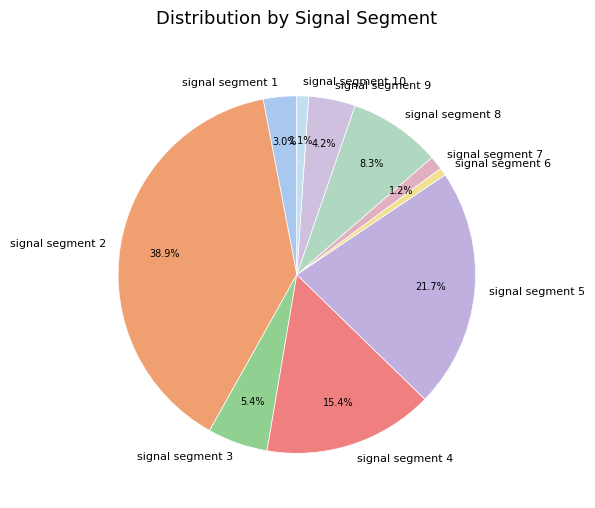

How many segments does this pie chart have?

10